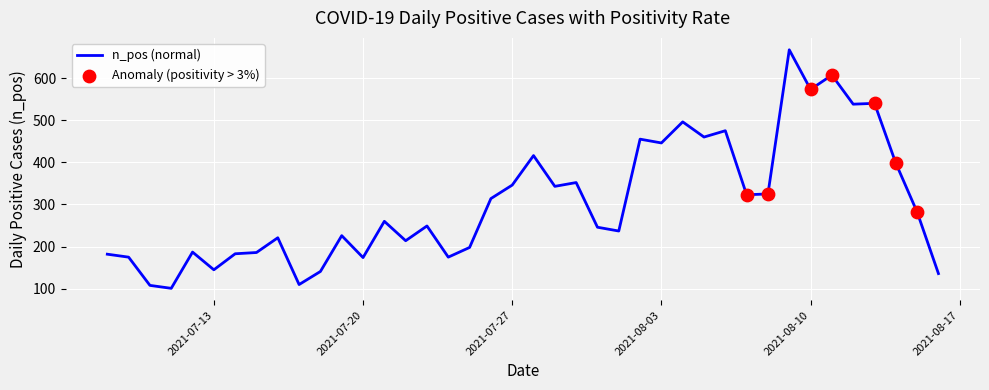

What is the maximum value shown in the chart?

667